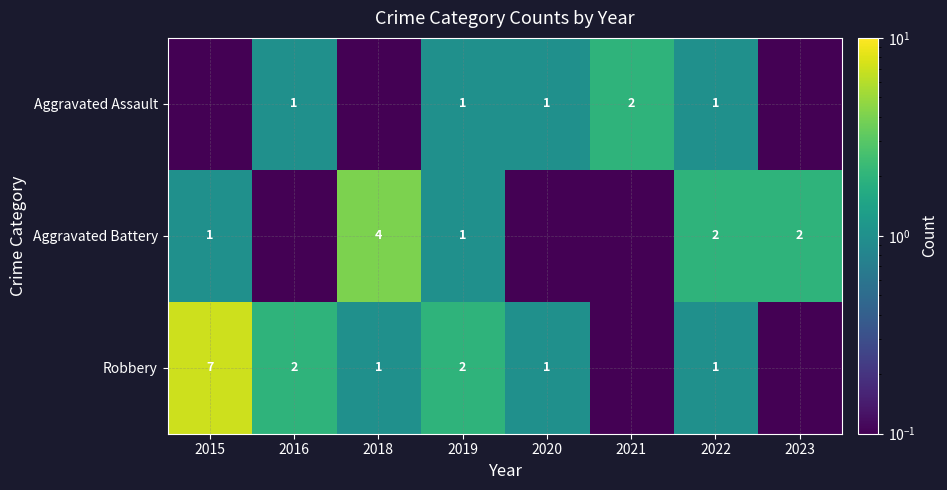

What is the sum of the Aggravated Assault values at 2020 and 2021?

3.0